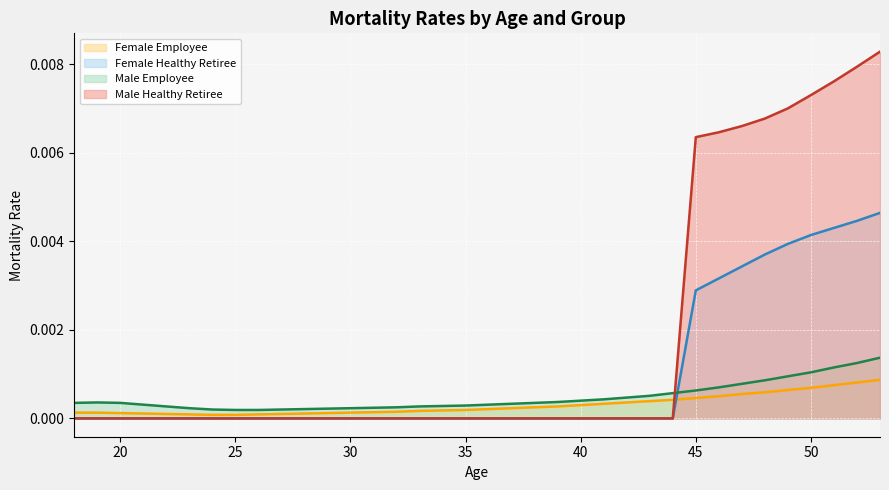

What is the sum of all Male Healthy Retiree (line) values?

0.1